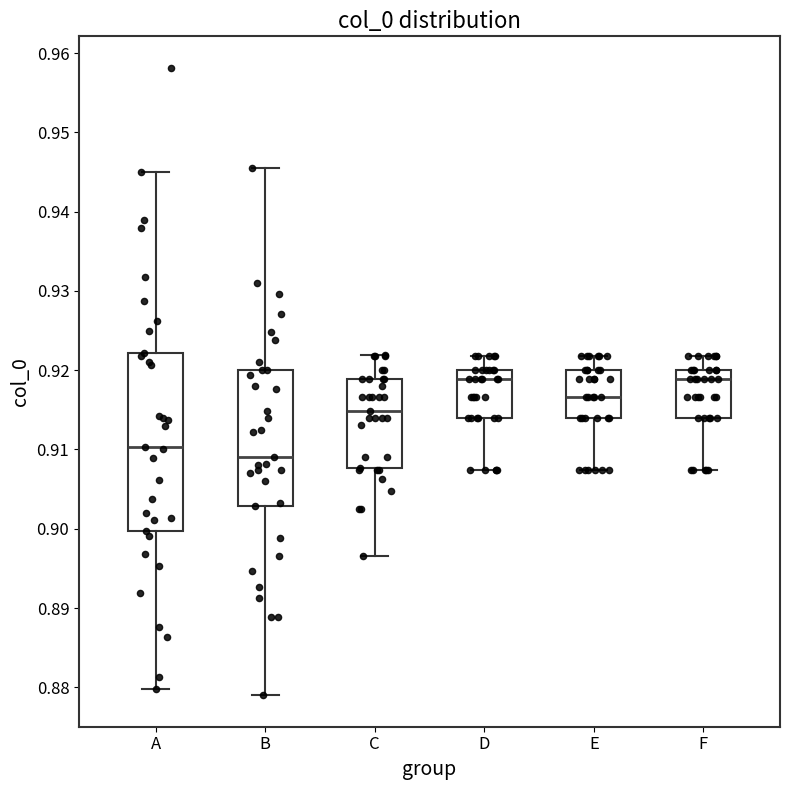

Where does the median line of the box for C sit on the y-axis? The values are not printed on the chart, so give them approximately, as read against the axis.

0.915